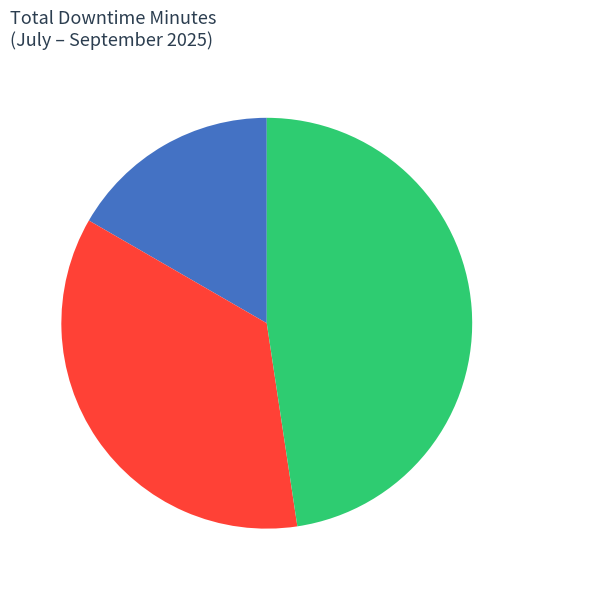

To the nearest percent, what percentage of the pie is September?

48%